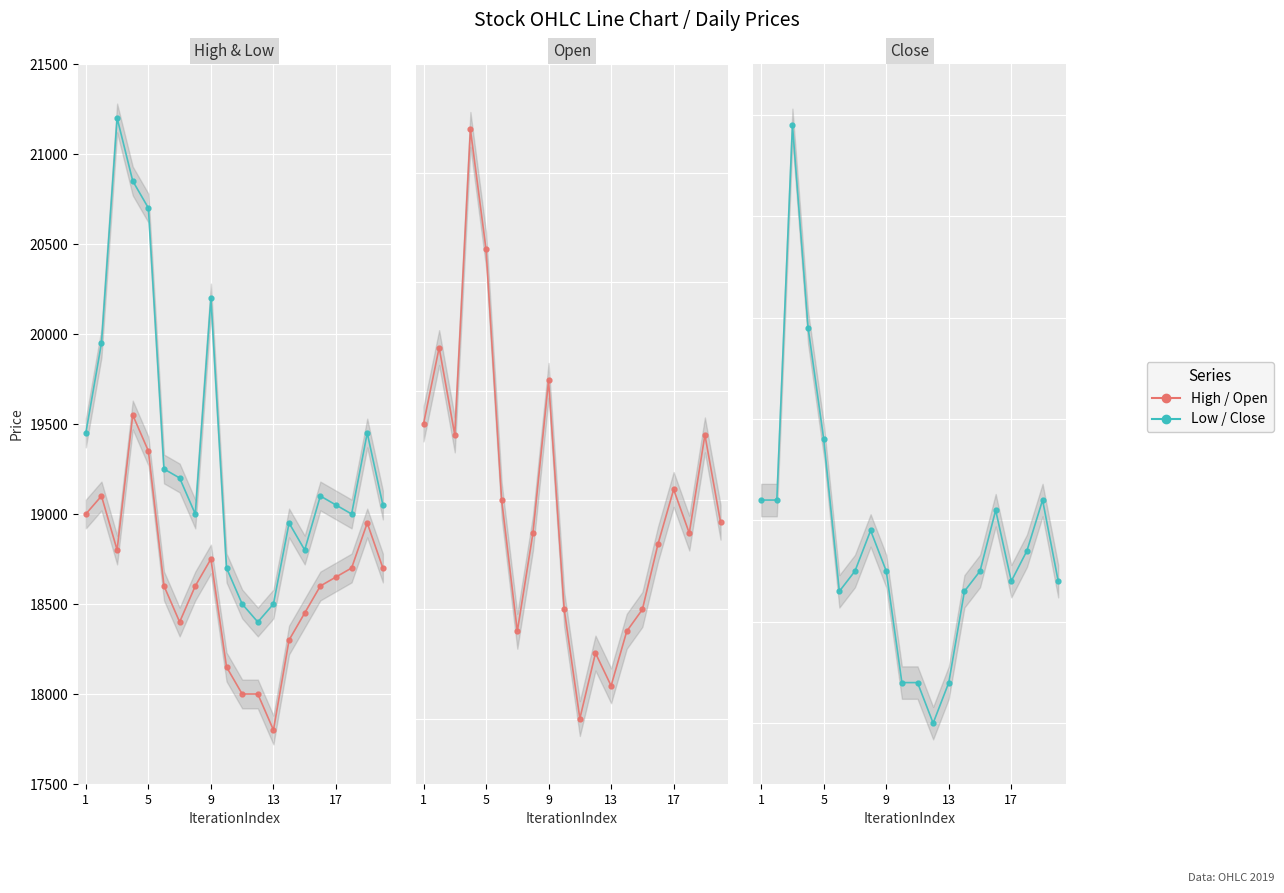

In Close, how many points are lower than both neighbors (excluding endpoints)?

3